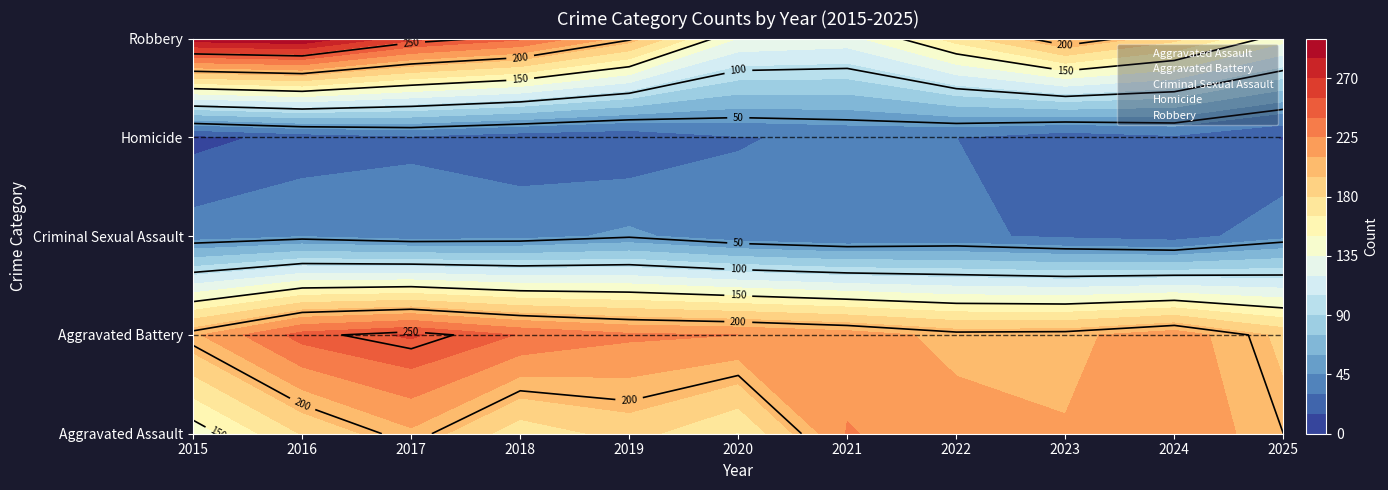

How many data points does each series have?

11